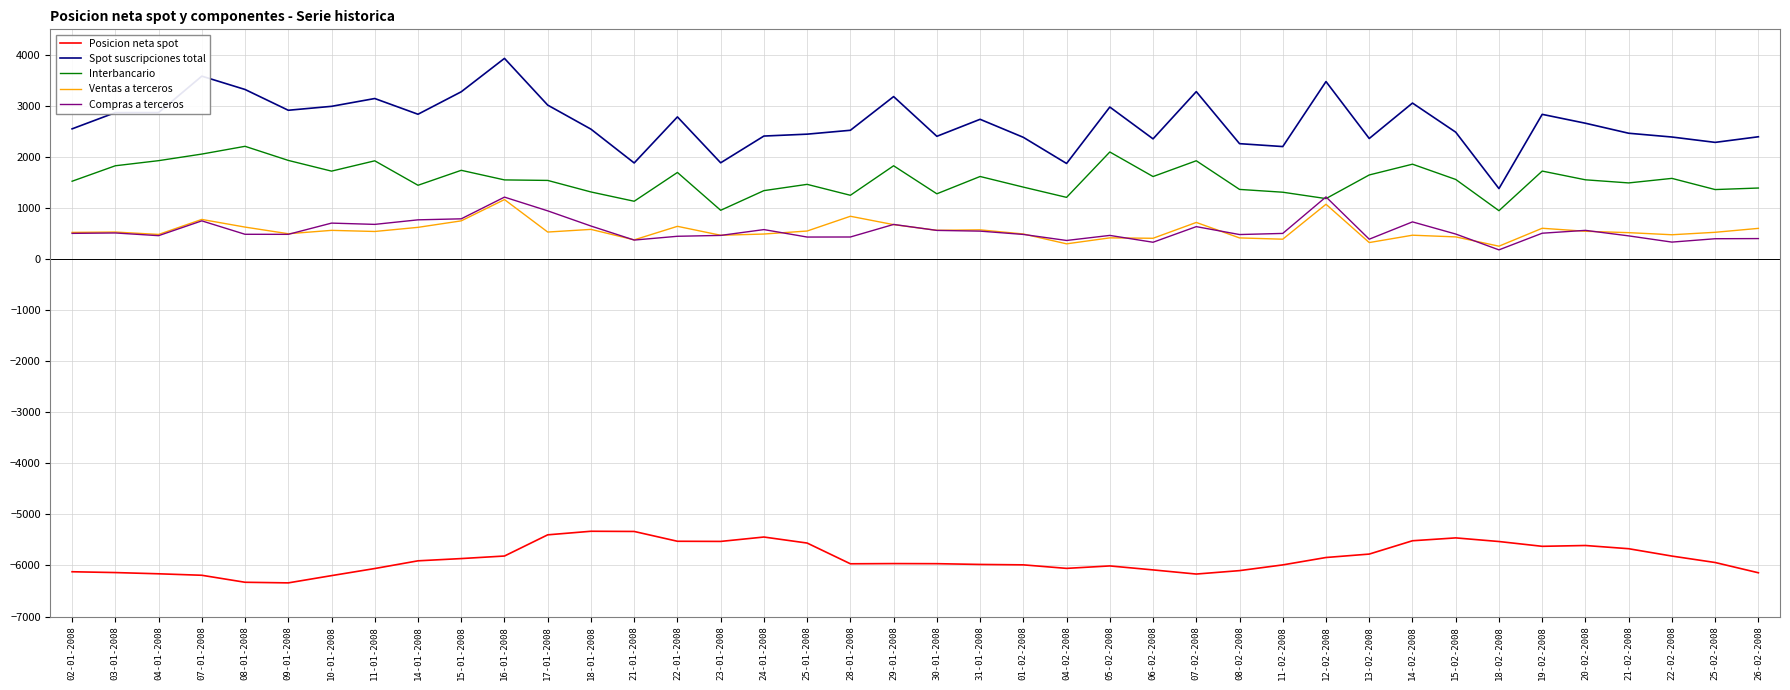

True or false: Interbancario and Spot suscripciones total cross at least once.

False